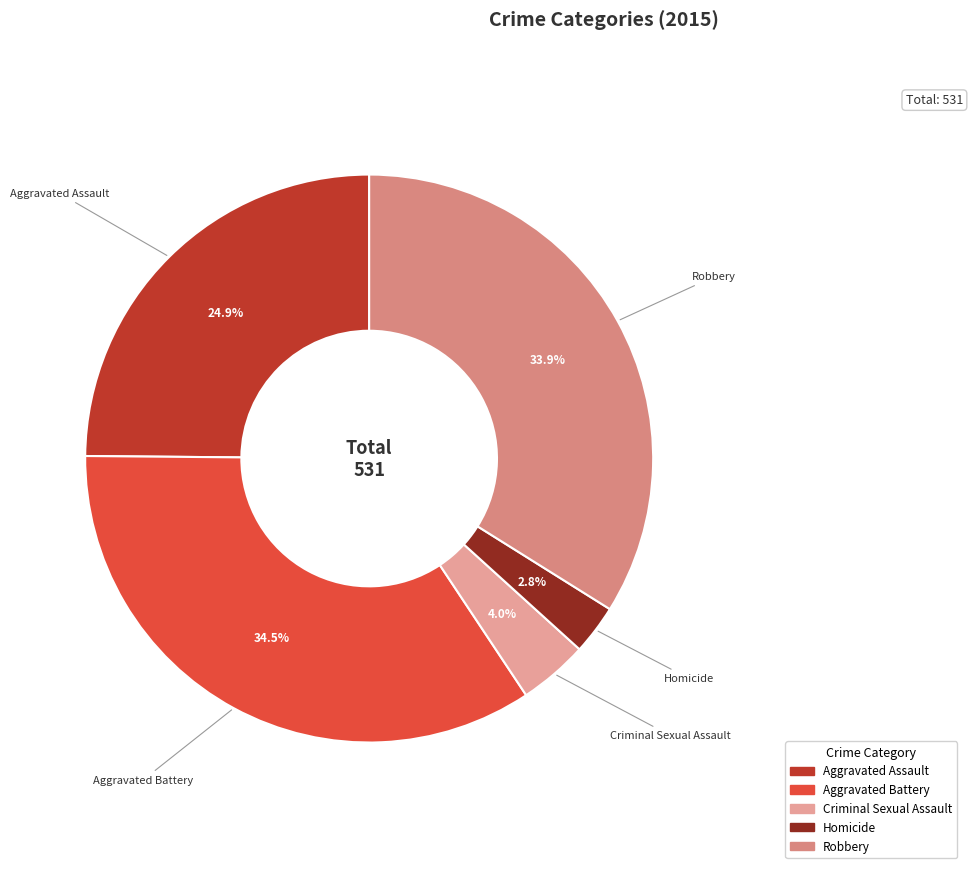

Does Aggravated Assault account for over 50% of the chart?

No